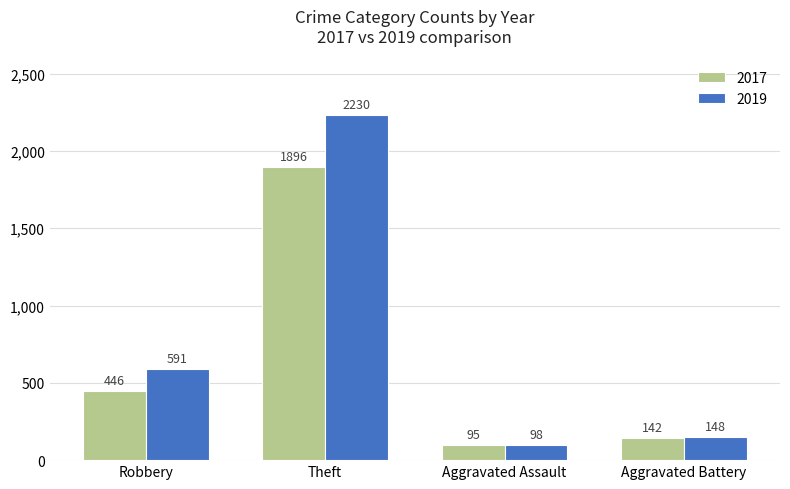

The value of 2017 at Robbery is 446. True or false?

True